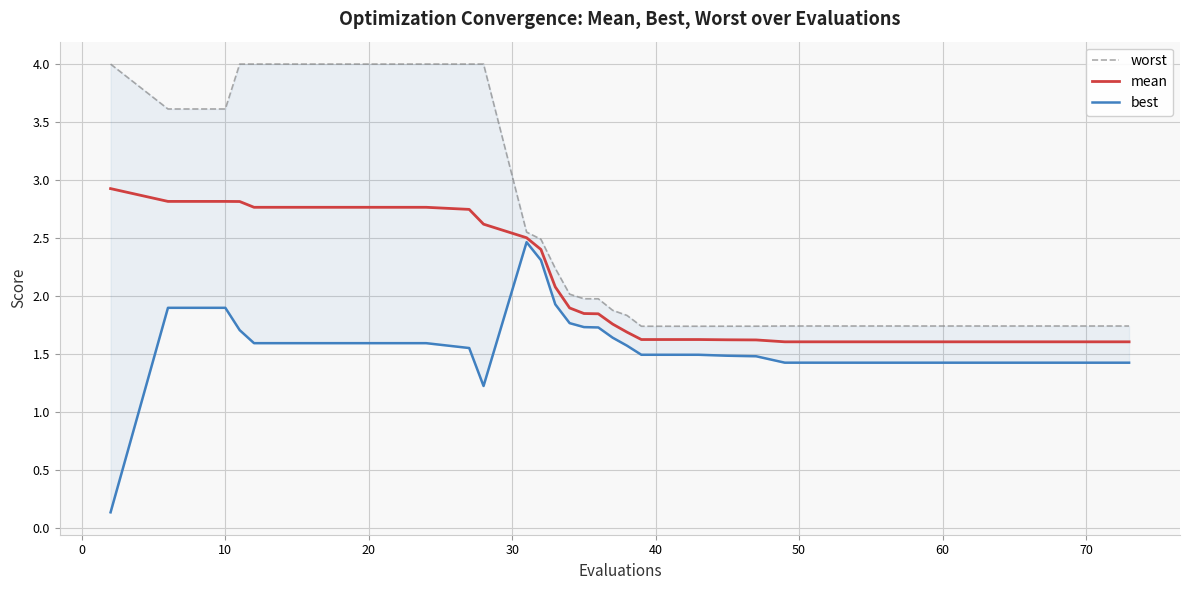

The mean series shows 0.8 at 20. True or false?

False